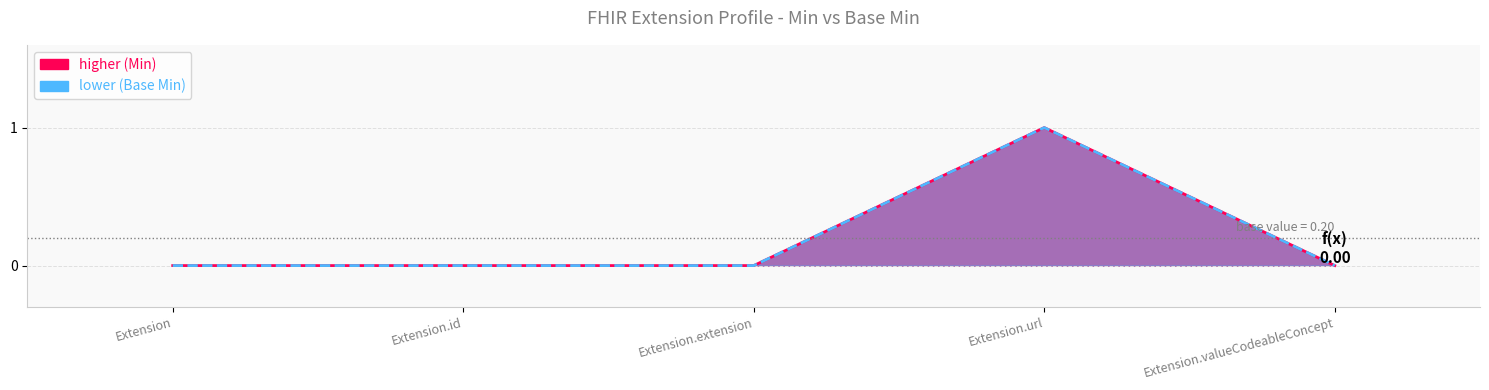

Reading left to right, list all the values displayed in this chart.

Min: Extension=0	Extension.id=0	Extension.extension=0	Extension.url=1	Extension.valueCodeableConcept=0
Base Min: Extension=0	Extension.id=0	Extension.extension=0	Extension.url=1	Extension.valueCodeableConcept=0